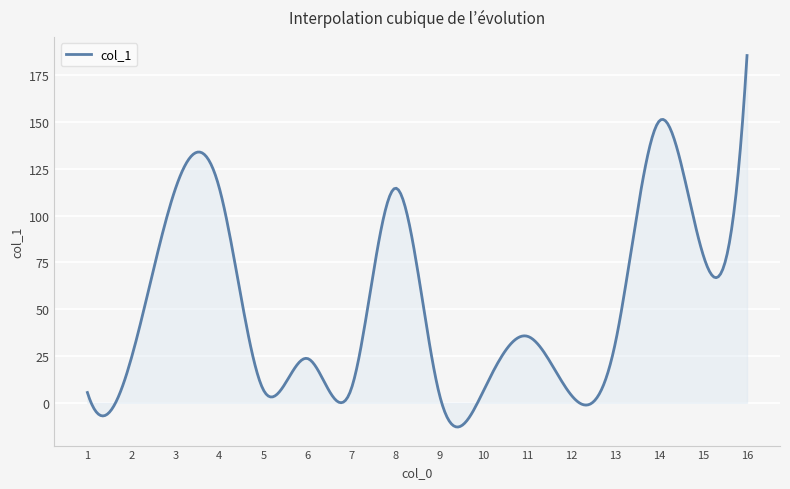

What is the greatest value displayed?

185.6